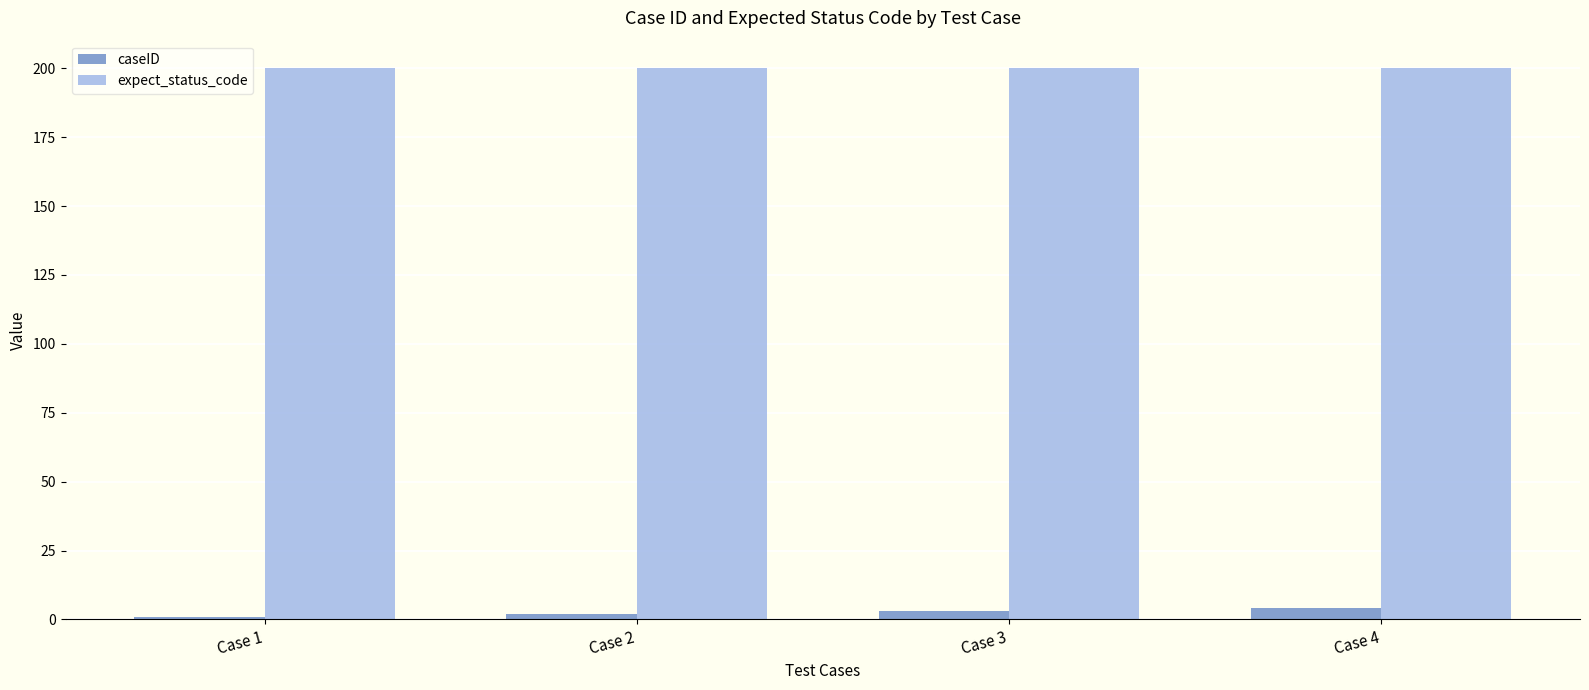

At how many categories does at least one series exceed 179?

4